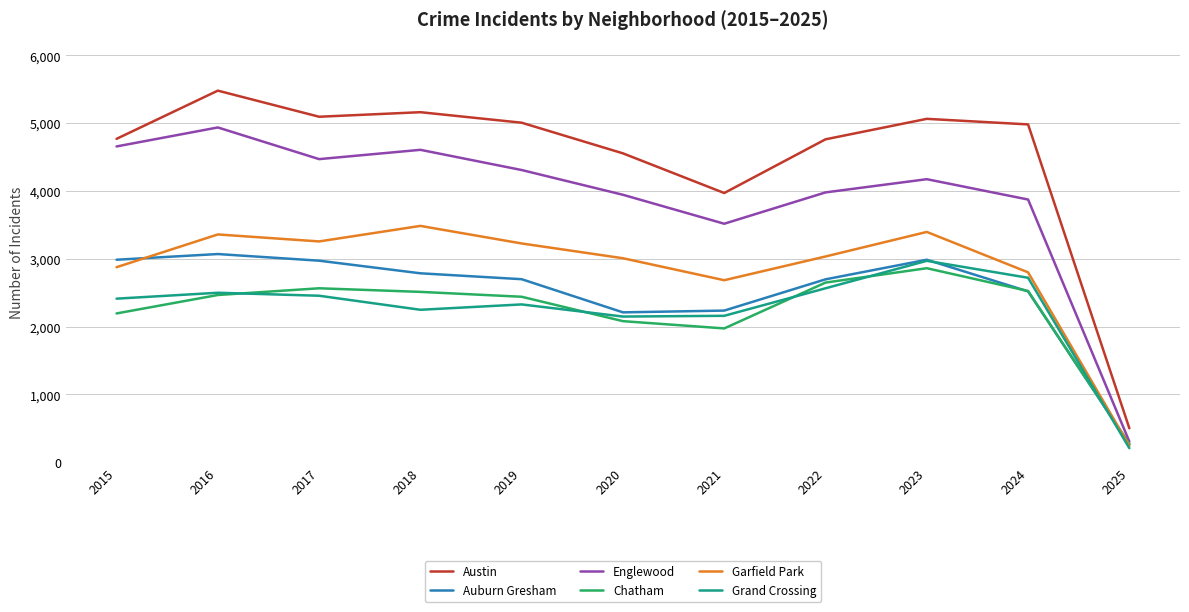

What is the sum of the Grand Crossing values at 2018 and 2019?

4577